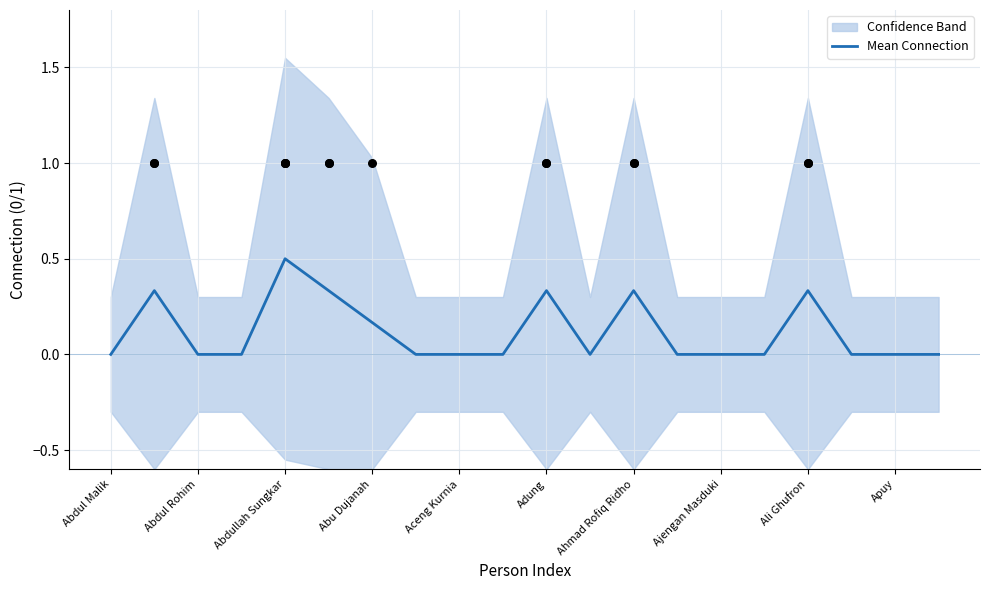

At which label does Mean Connection reach its peak?

Abdullah Sungkar